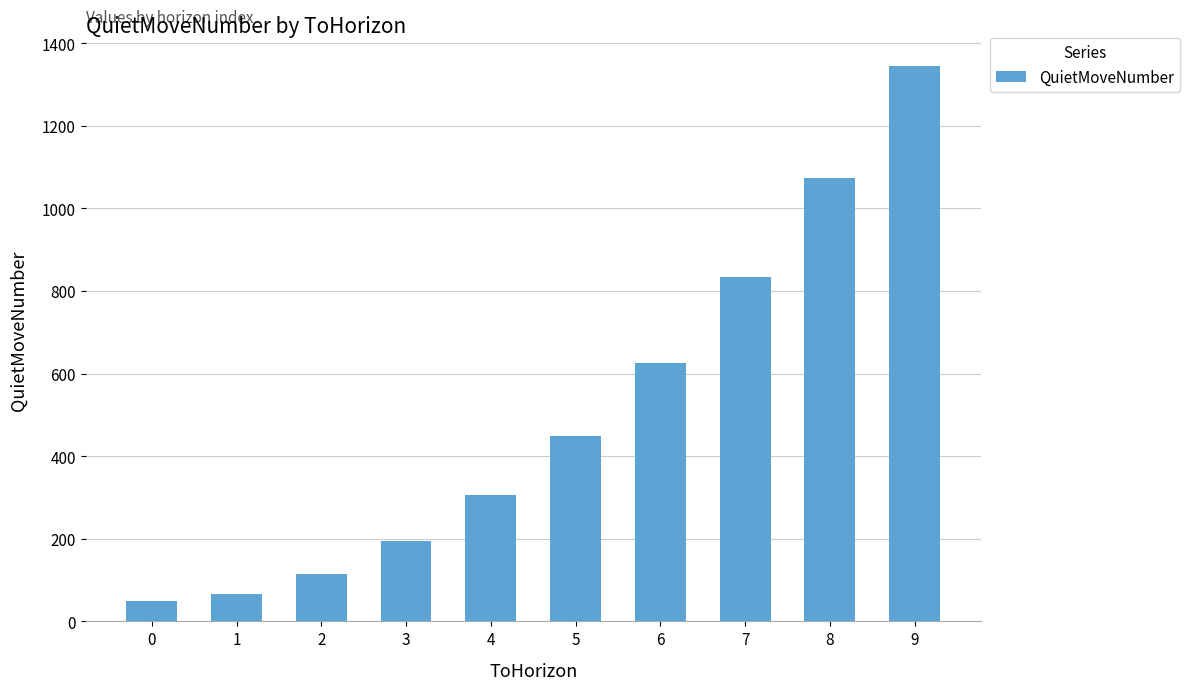

The chart shows a value of 450 at 5. True or false?

True